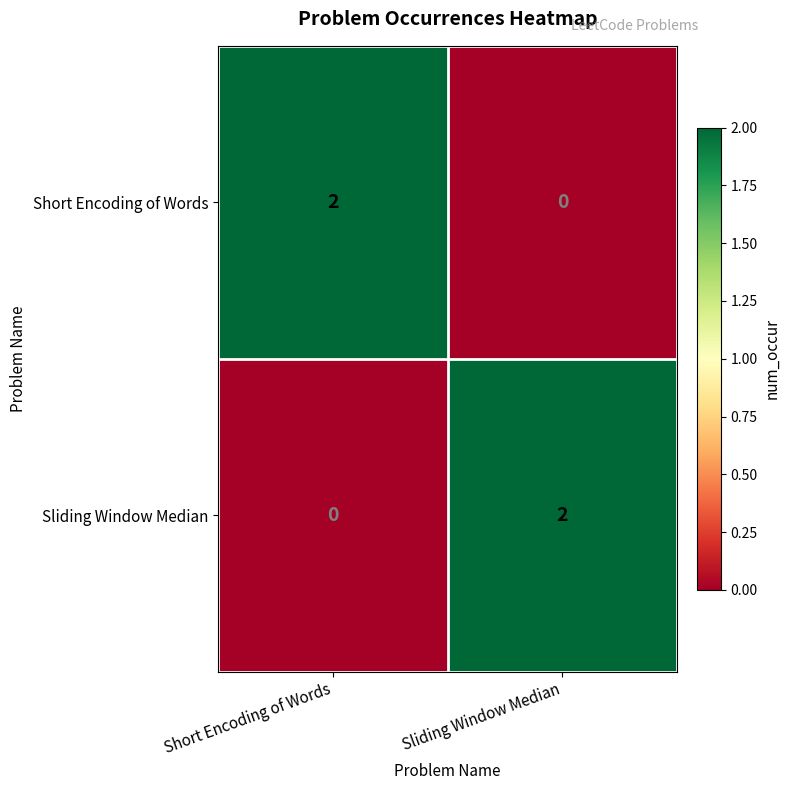

What is the total value across all series at Sliding Window Median?

2